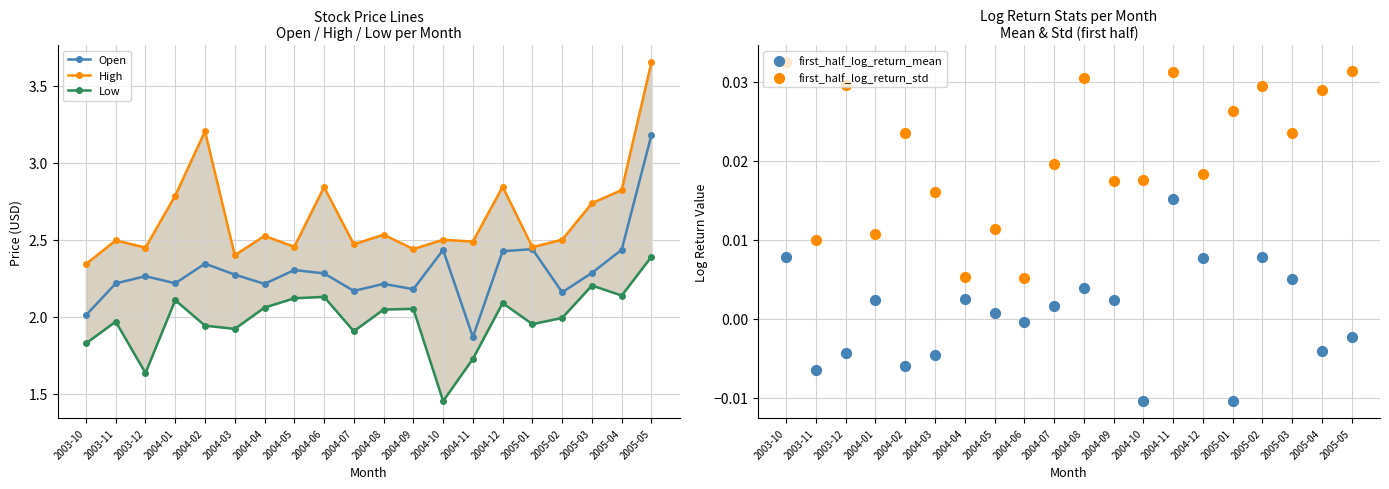

At which category is the sum across all series the highest?

2005-05